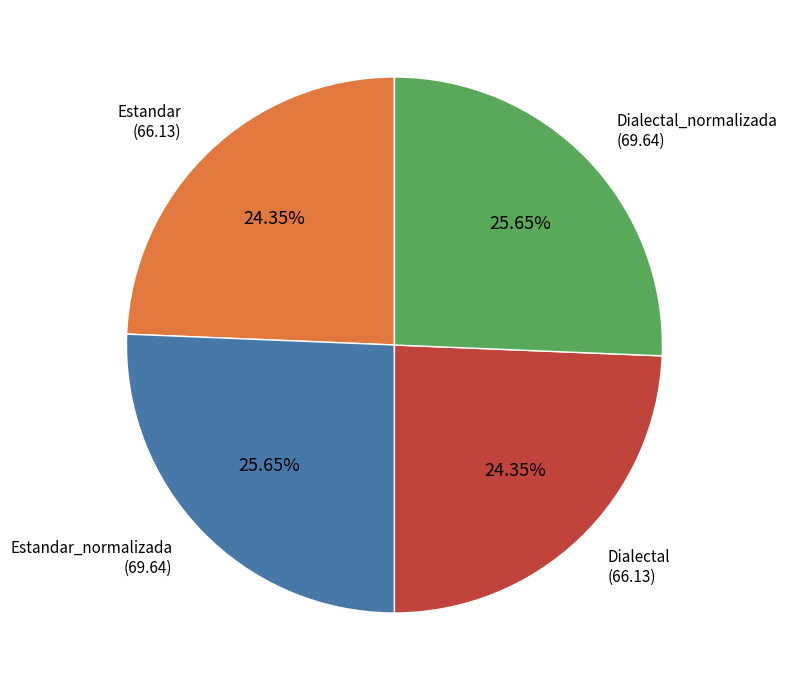

To the nearest percent, what is the difference between the largest and smallest slice percentages?

1%